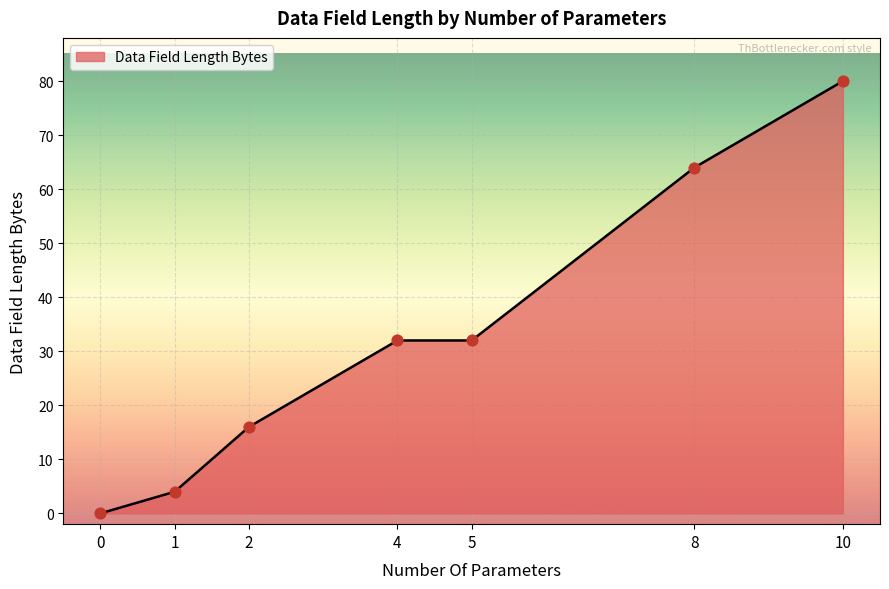

Which has a higher value, 8 or 10?

10